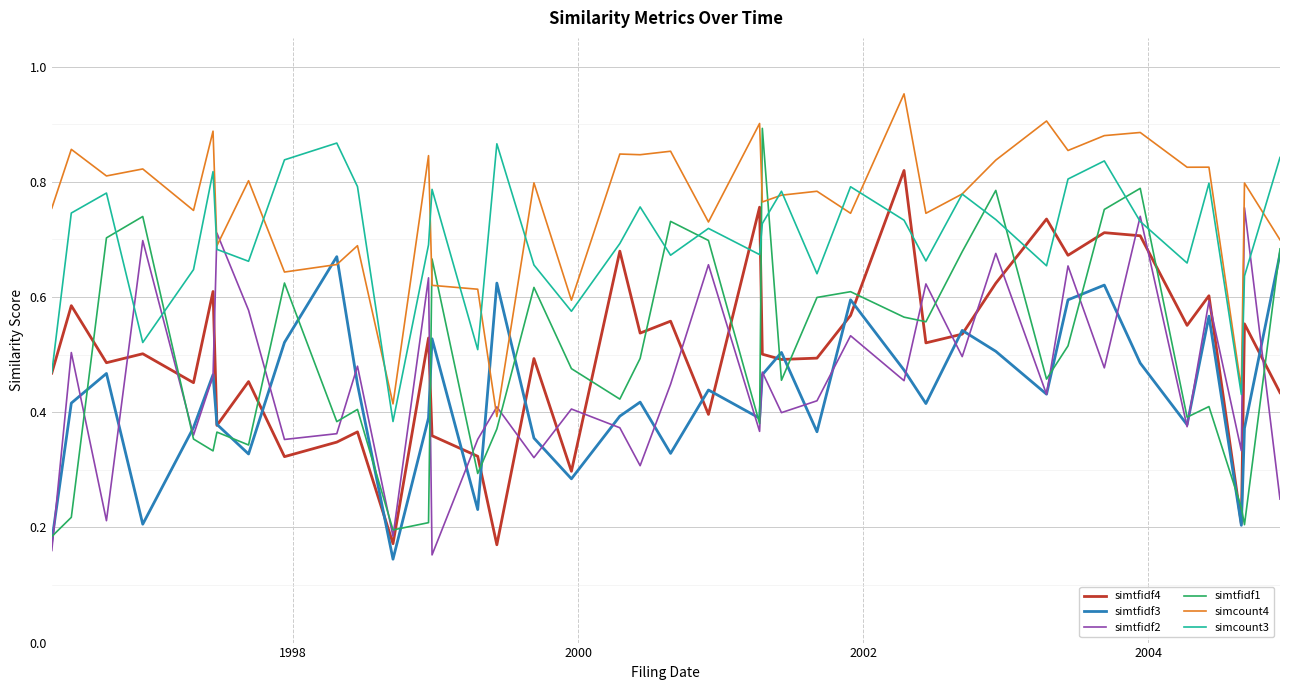

True or false: simcount3 and simtfidf1 cross at least once.

True